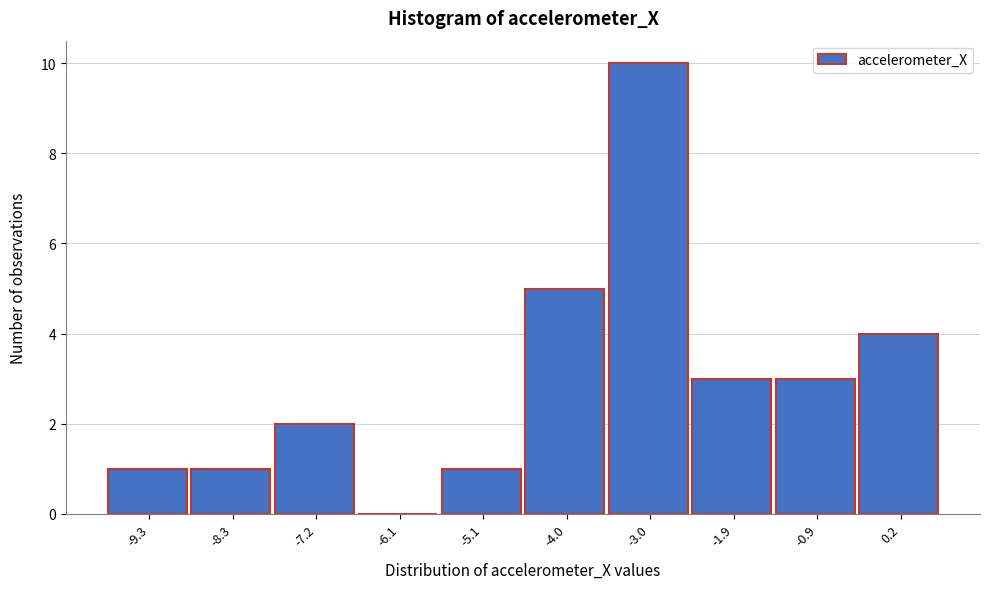

Which range on the x-axis has the tallest bar?

-3.6 to -2.4